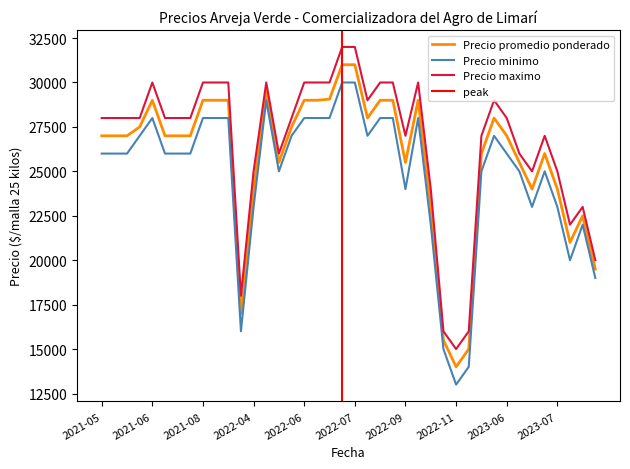

What is the difference between the Precio minimo values at 2023-08-10 and 2022-06-30?

8000